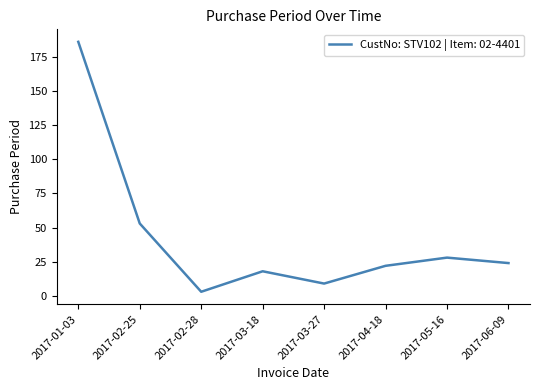

Which has a higher value, 2017-01-03 or 2017-05-16?

2017-01-03